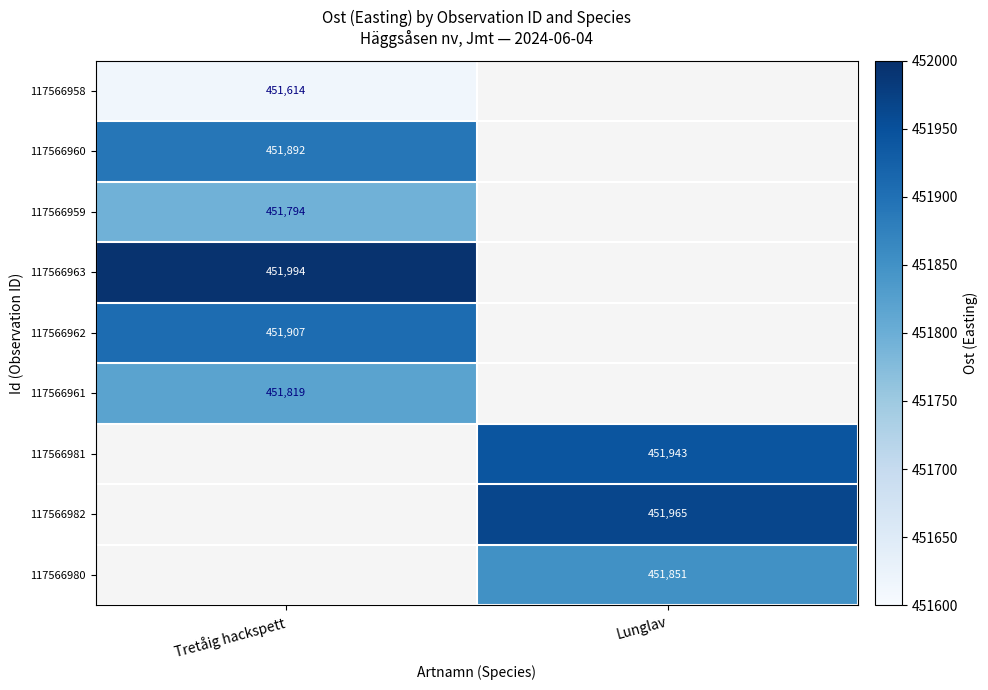

At how many categories does at least one series exceed 451698?

2